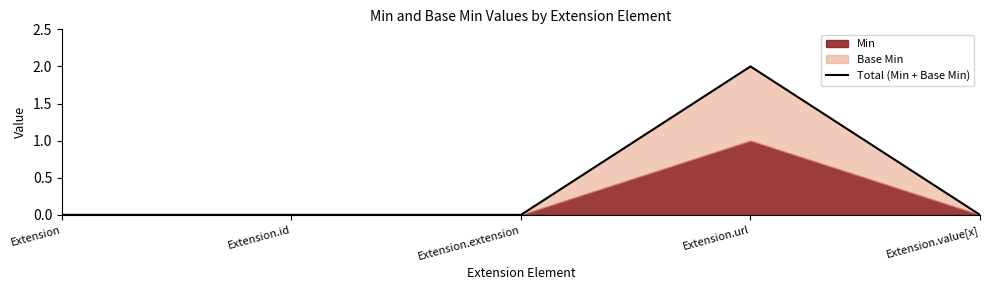

Rank the categories by value from highest to lowest.

Extension.url, Extension, Extension.id, Extension.extension, Extension.value[x]